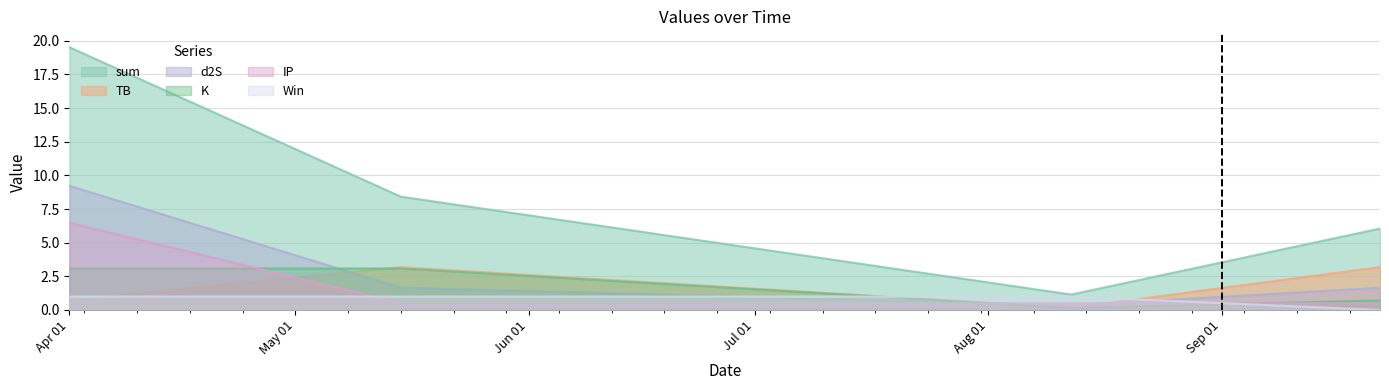

What are all the series names shown in the legend?

sum, TB, d2S, K, IP, Win